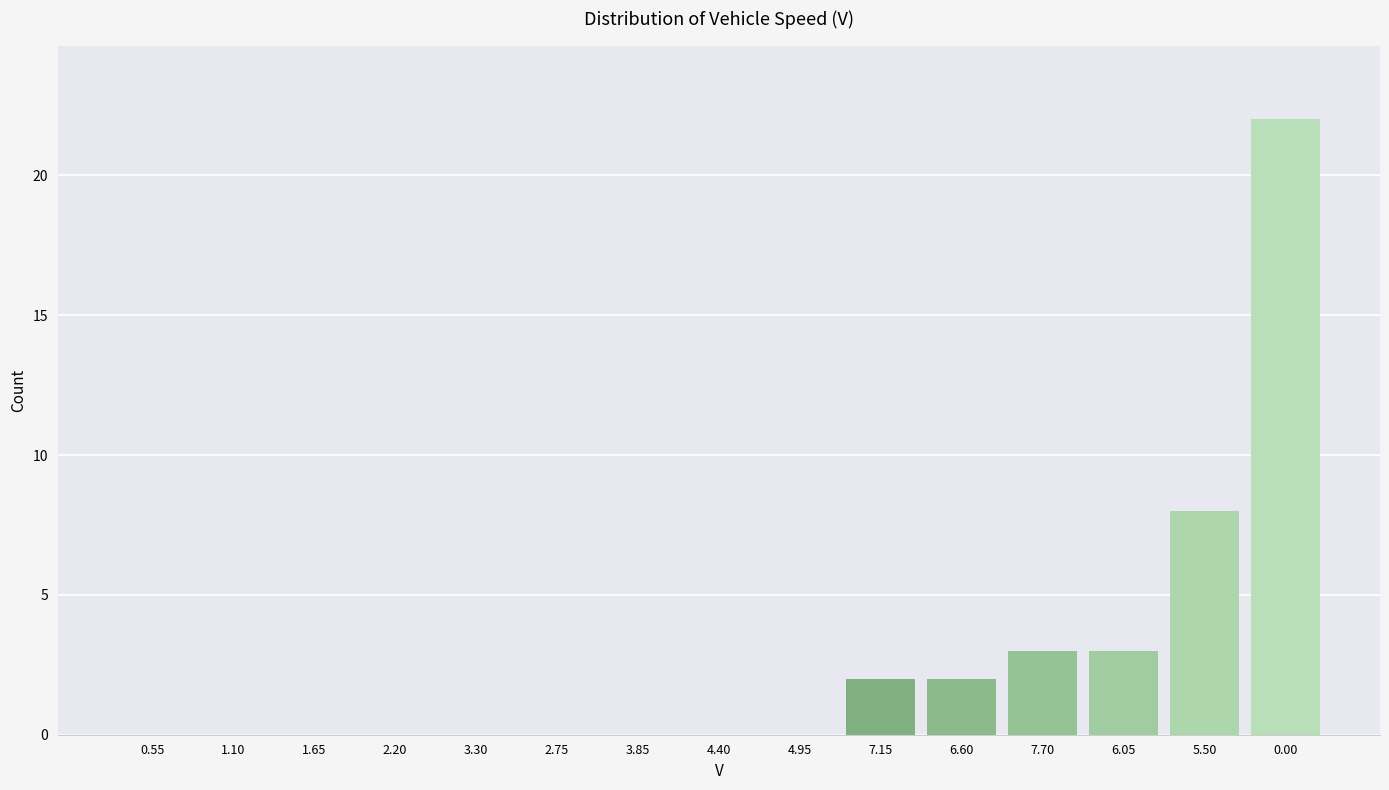

Reading left to right, what are all the values shown in this chart?

0.55=0	1.10=0	1.65=0	2.20=0	3.30=0	2.75=0	3.85=0	4.40=0	4.95=0	7.15=2	6.60=2	7.70=3	6.05=3	5.50=8	0.00=22